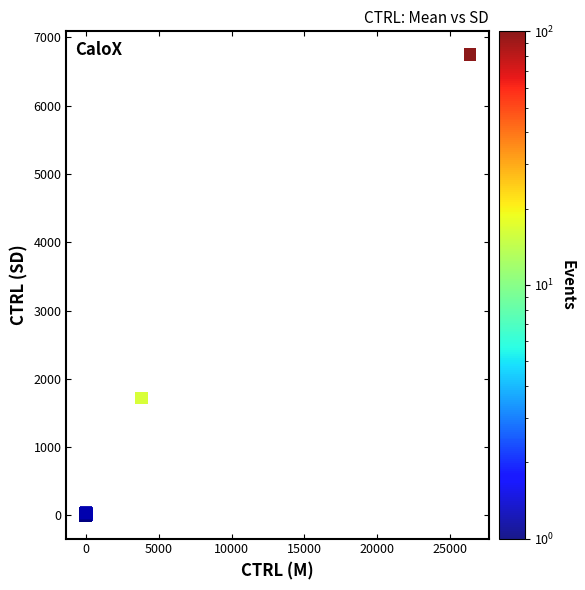

What Y value in the scatter plot is closest to 3376?

1719.4